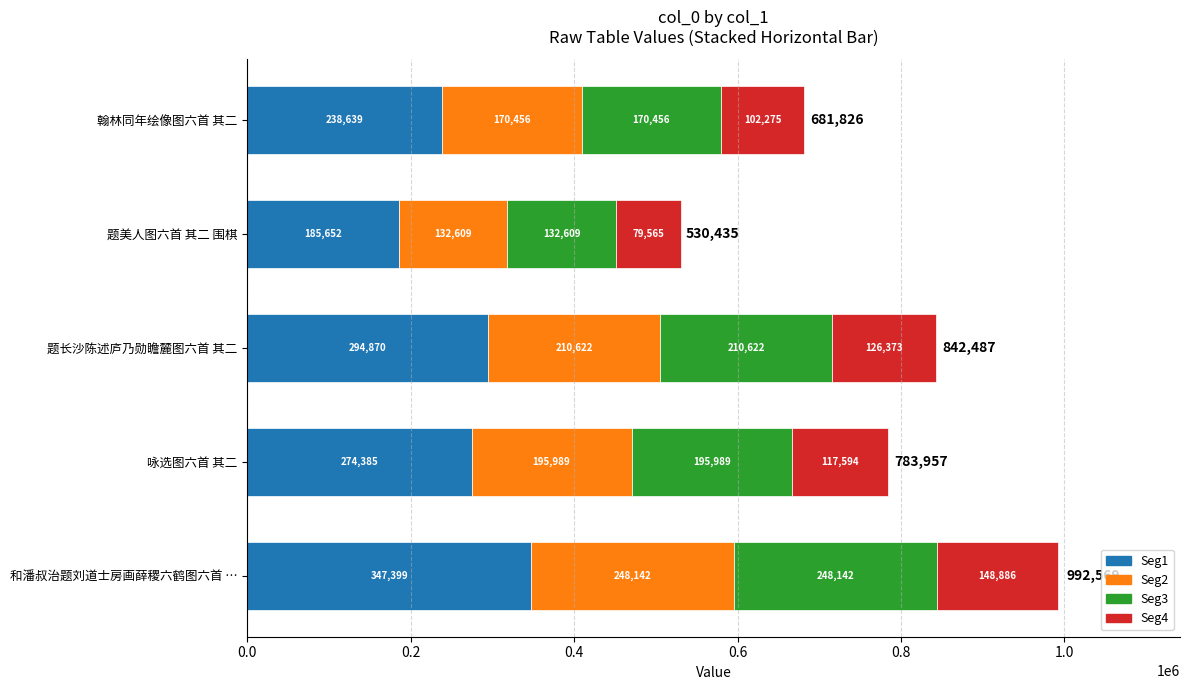

At which category is the sum across all series the highest?

和潘叔治题刘道士房画薛稷六鹤图六首 …